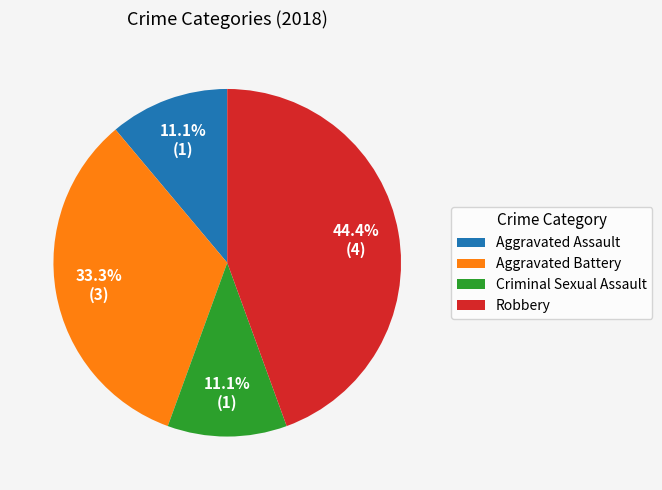

What is the ratio of the value at Aggravated Assault to the value at Criminal Sexual Assault?

1.0